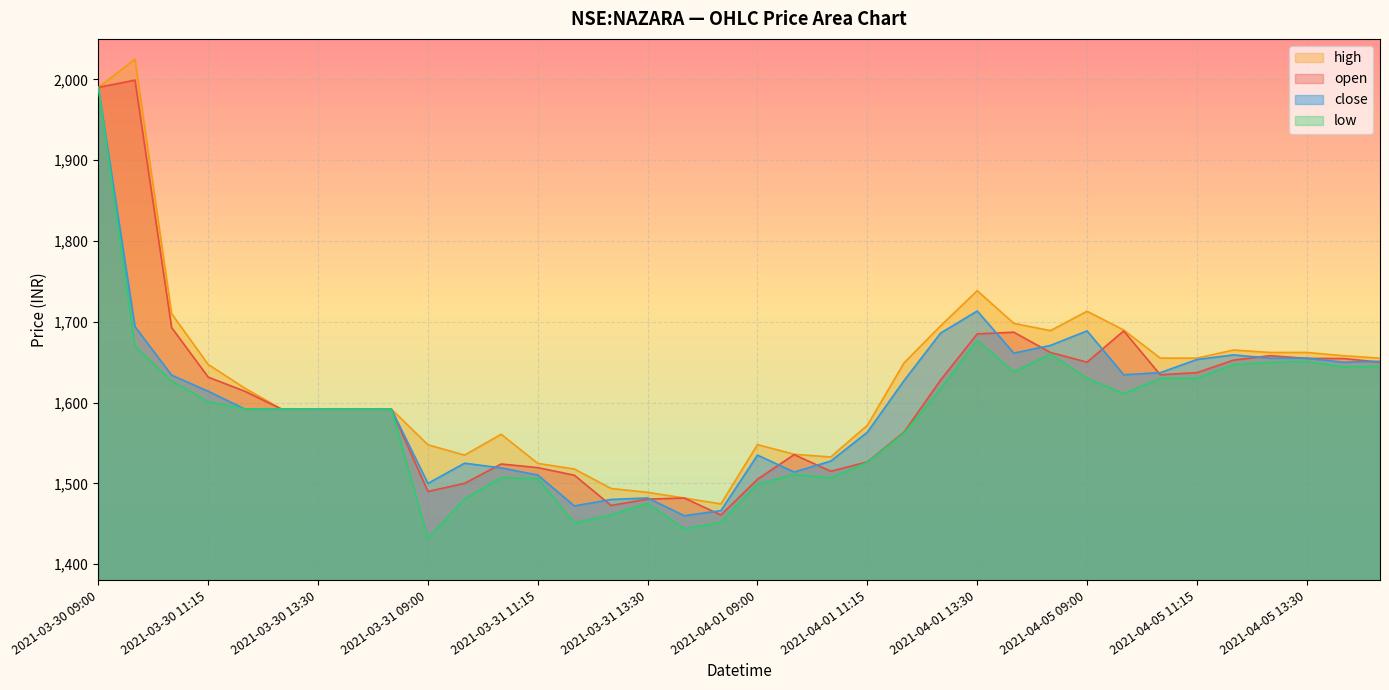

How many lines are shown in the chart?

4